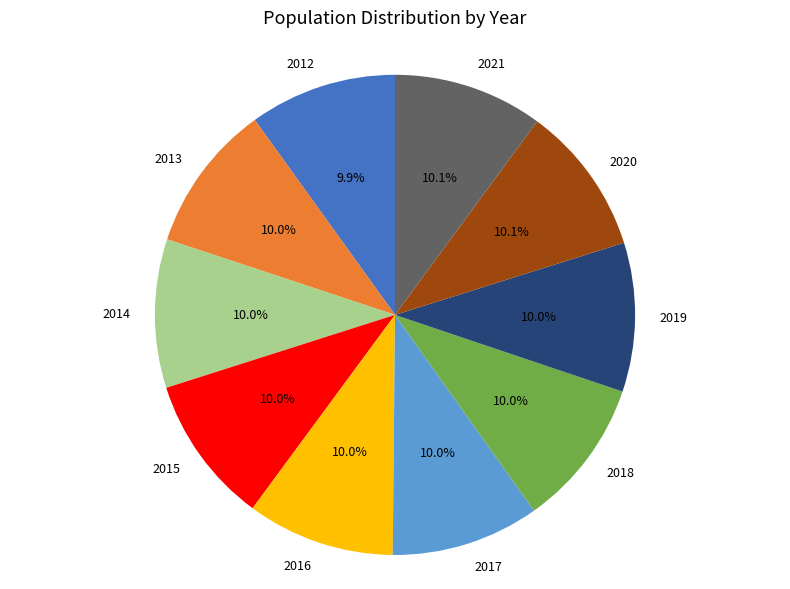

How many slices are in this pie chart?

10